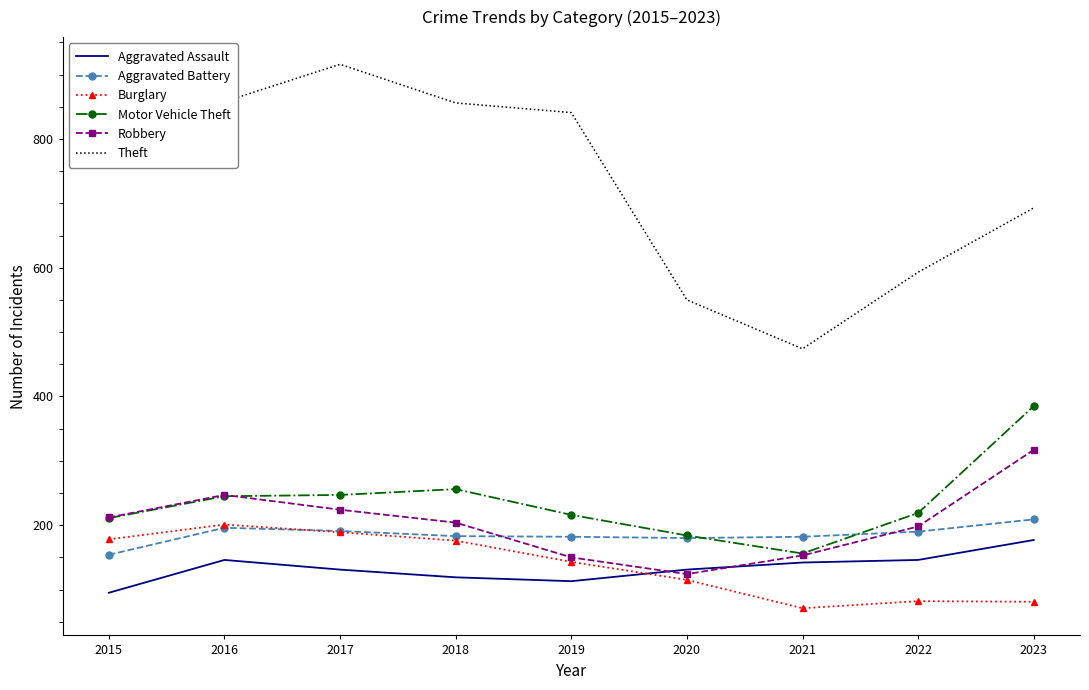

What is the total value across all series at 2022?

1428